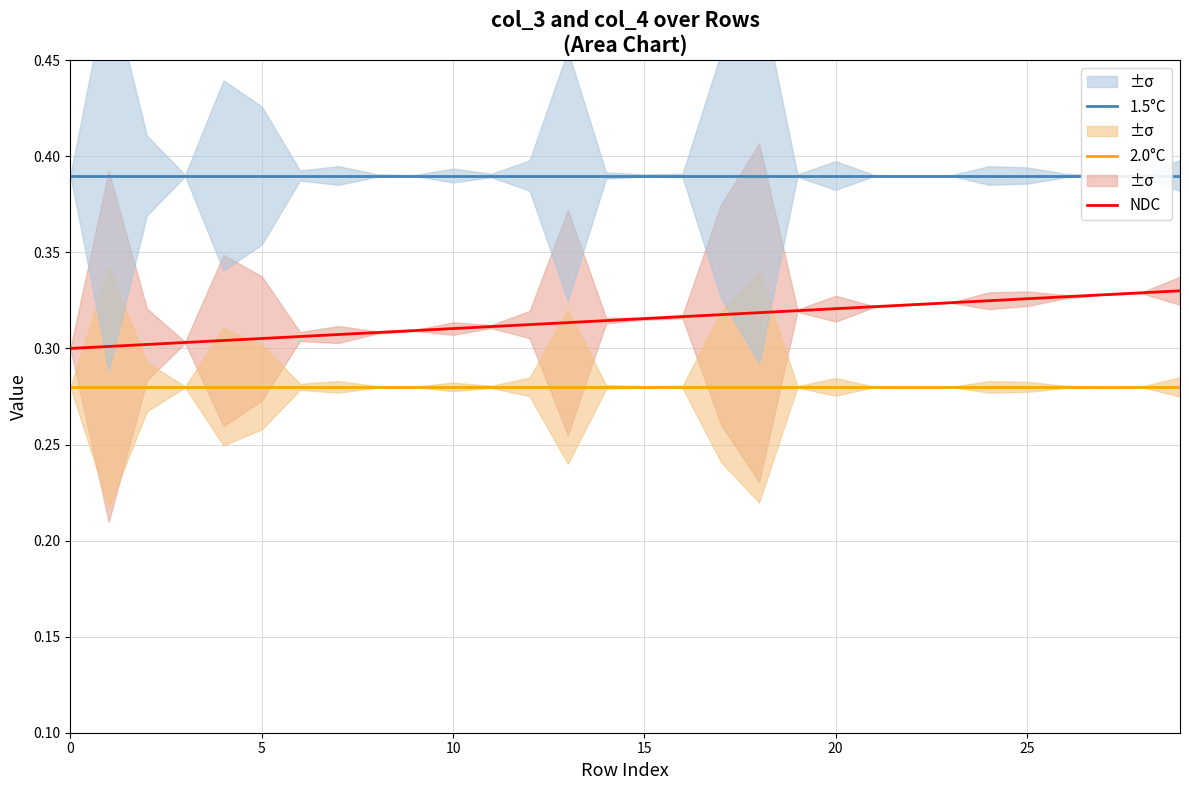

List the series in order of their peak value, lowest first.

2.0°C, NDC, 1.5°C